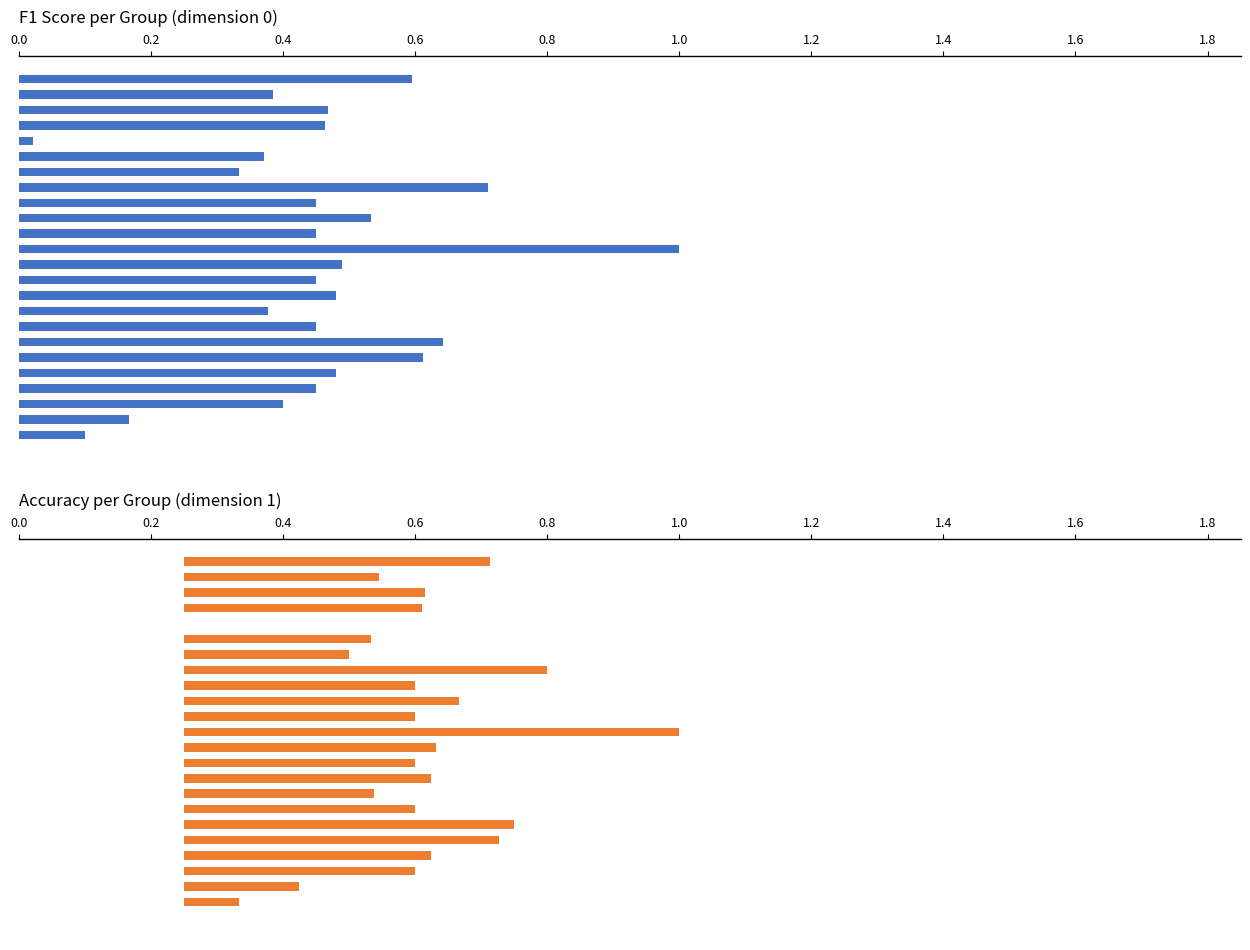

Count the number of categories in the chart.

24